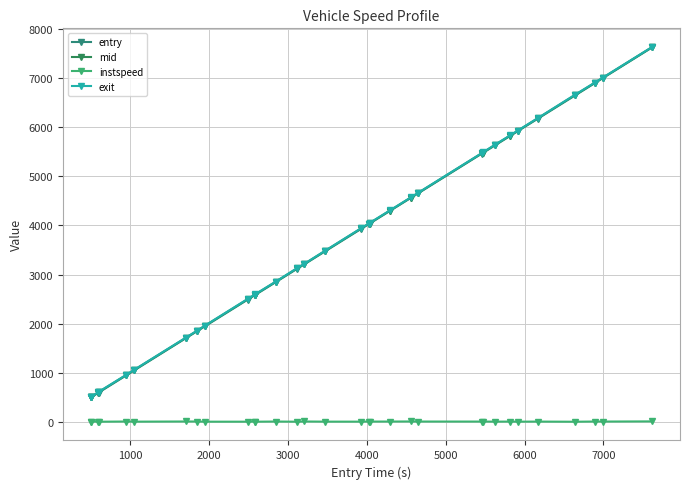

Where is the first local minimum for instspeed?

1000